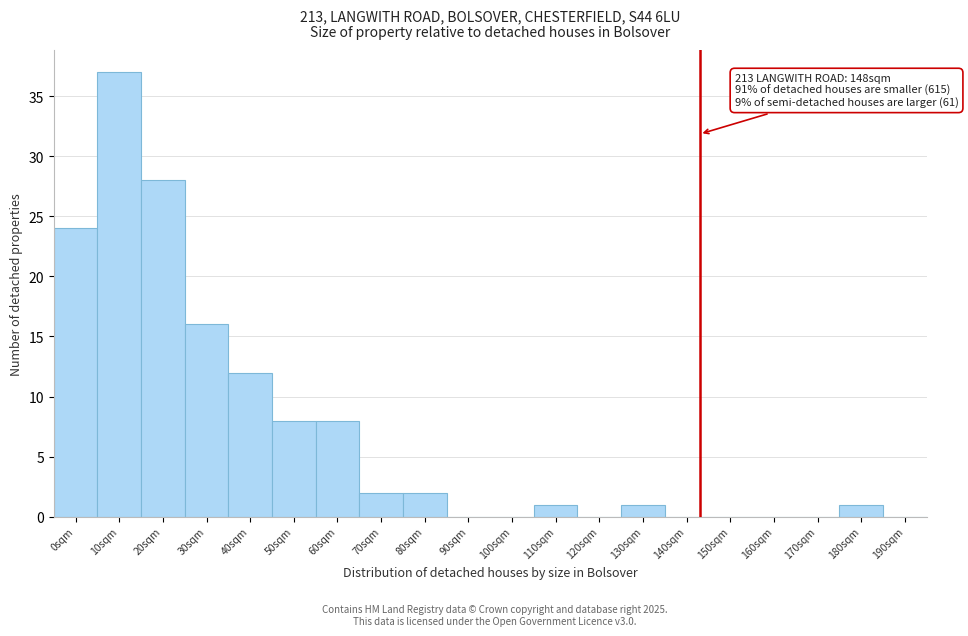

Reading left to right, list all the values displayed in this chart.

0sqm=24	10sqm=37	20sqm=28	30sqm=16	40sqm=12	50sqm=8	60sqm=8	70sqm=2	80sqm=2	90sqm=0	100sqm=0	110sqm=1	120sqm=0	130sqm=1	140sqm=0	150sqm=0	160sqm=0	170sqm=0	180sqm=1	190sqm=0